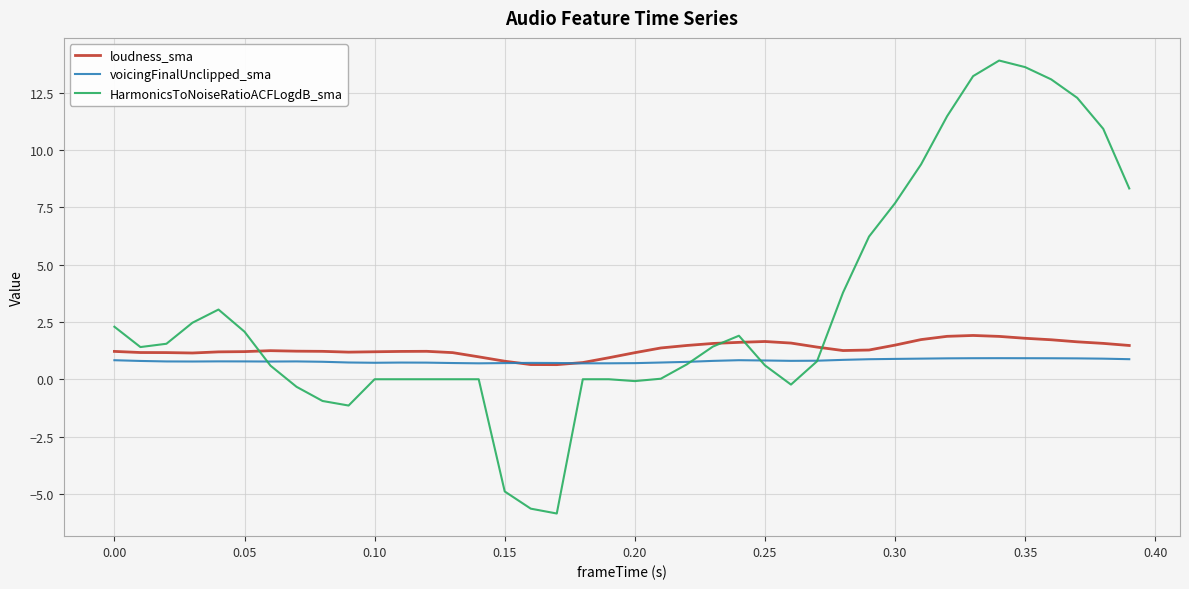

True or false: HarmonicsToNoiseRatioACFLogdB_sma has more than 2 points higher than both neighbors.

True